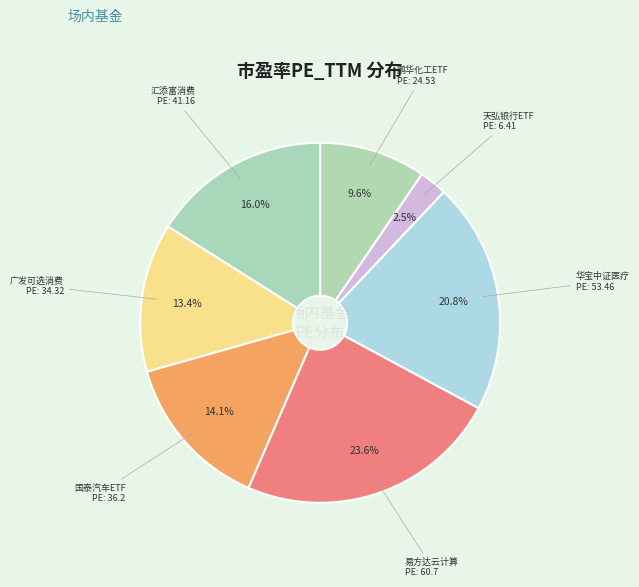

Count the number of slices in the pie.

7